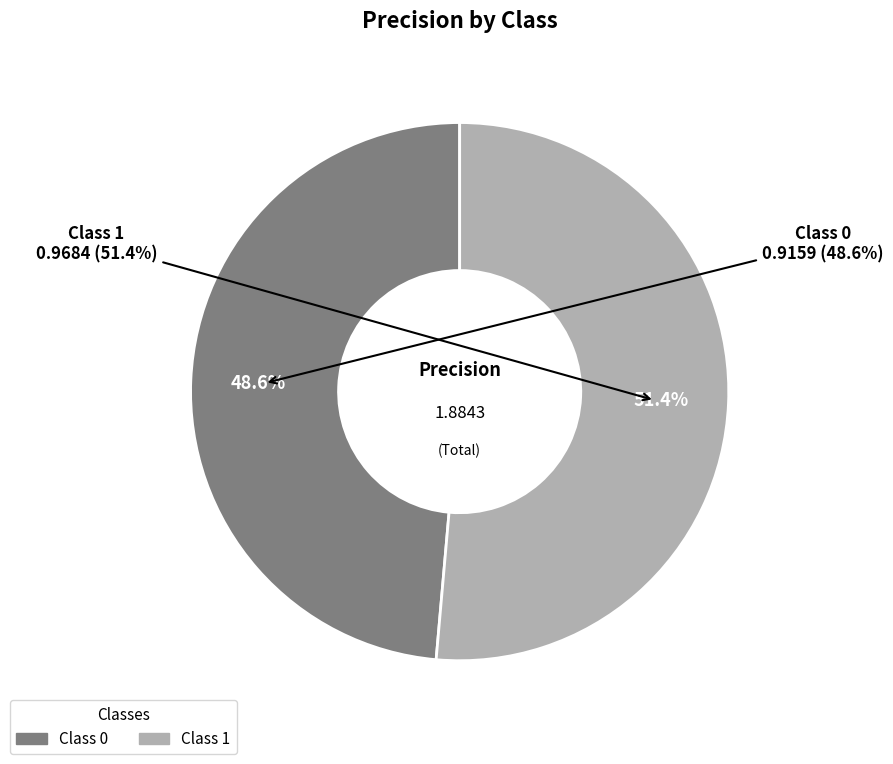

How much of the chart is everything except 0?

51.4%